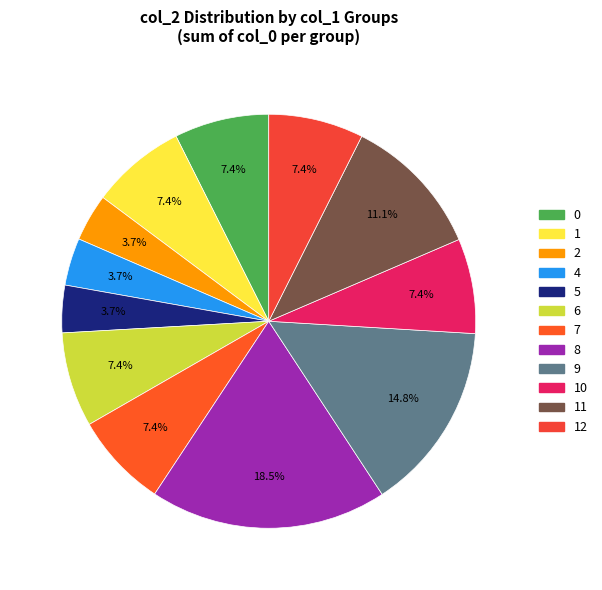

Is there any slice that represents more than half of the pie?

No